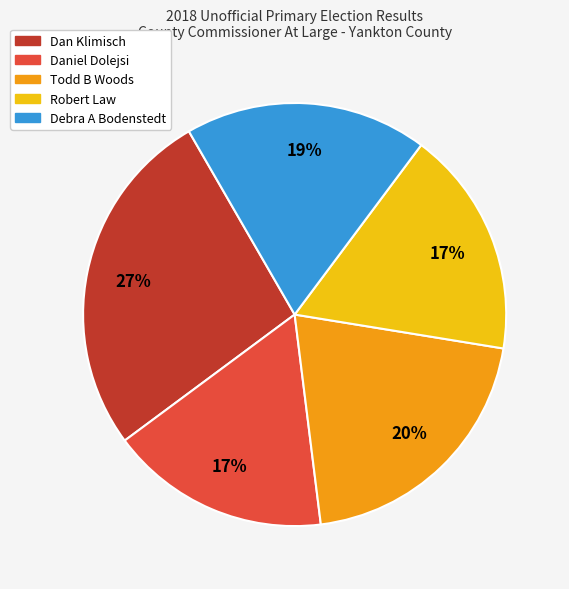

True or false: Todd B Woods accounts for 20% of the total.

True